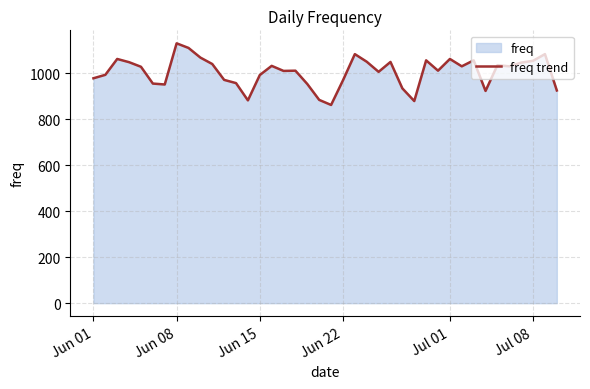

What is the maximum value shown in the chart?

1130